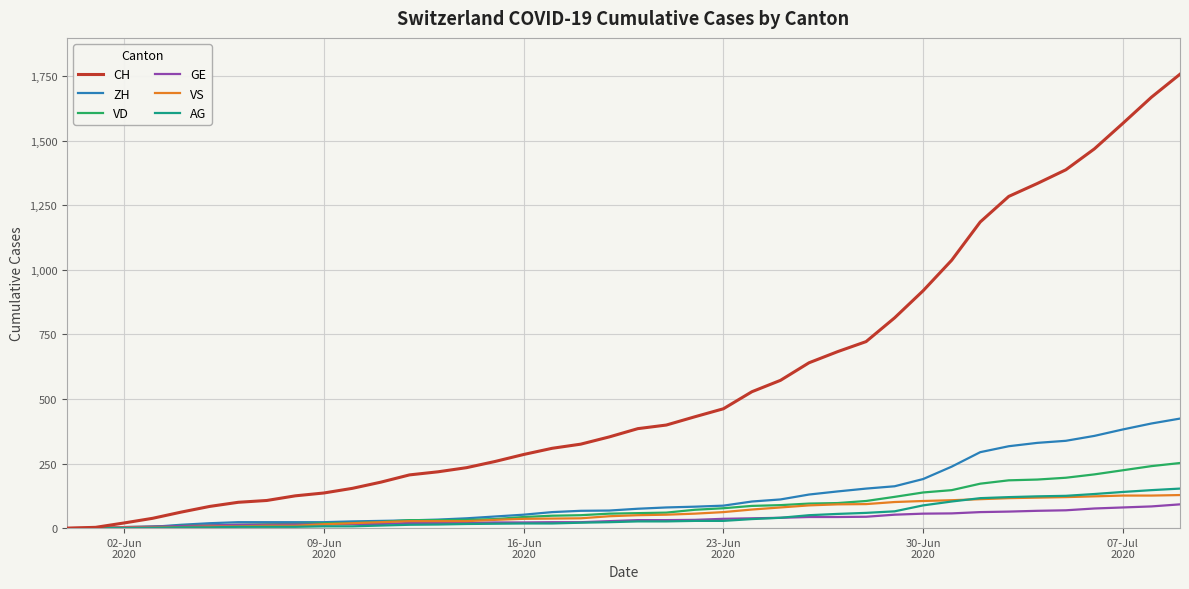

Which series has the largest total across all categories?

CH